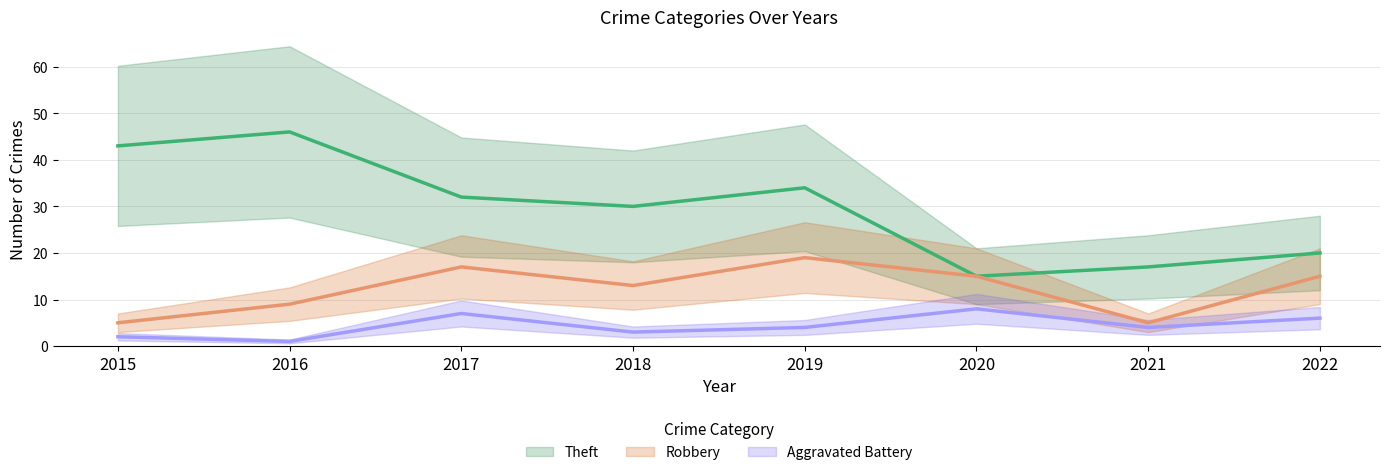

Between 2018 and 2019, which series saw the biggest shift?

Robbery